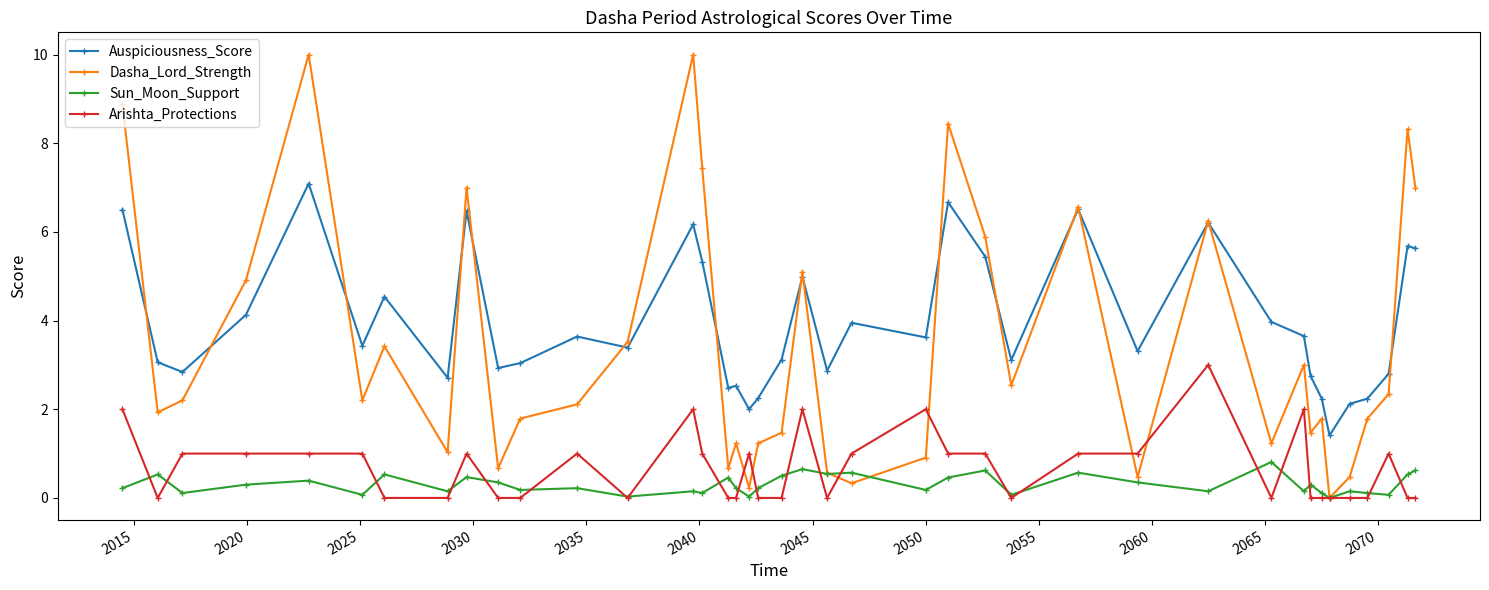

Which series has the widest spread of values?

Dasha_Lord_Strength